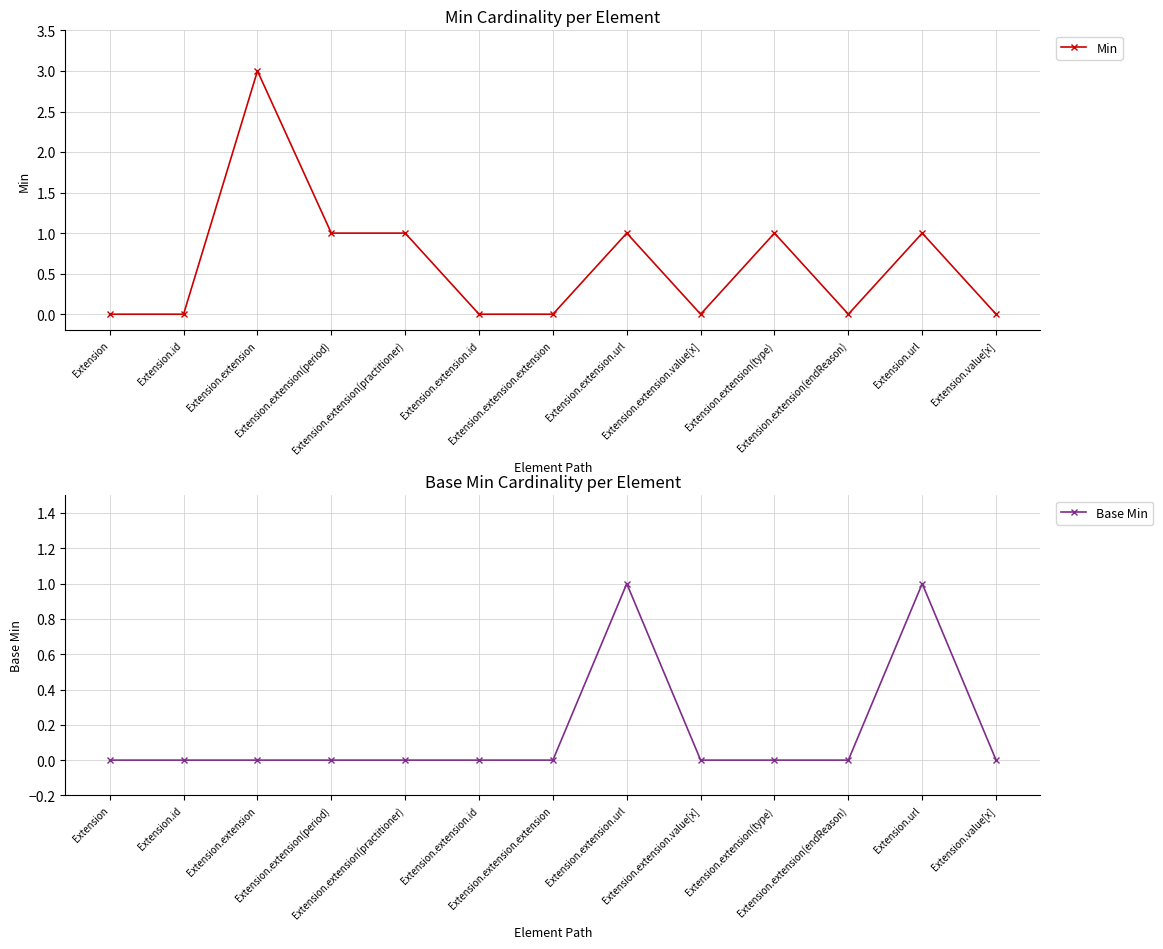

What is the difference between the highest and lowest values at Extension.extension(type)?

1